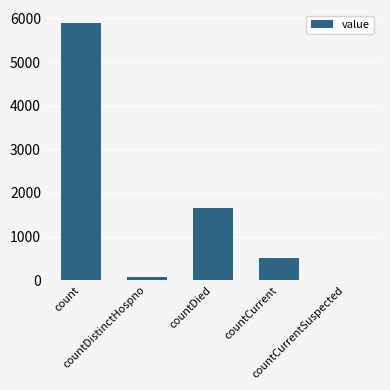

What is the sum of all values?

8120